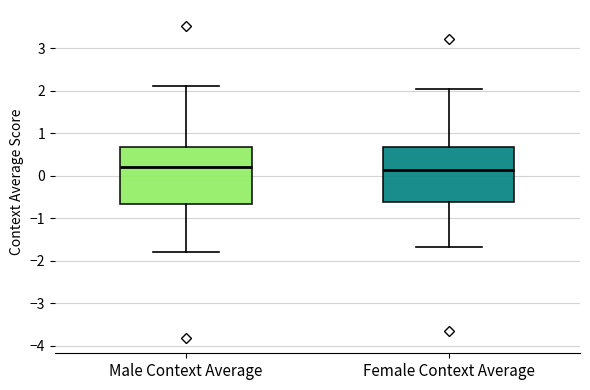

Reading left to right, read every box against the y-axis: the position of its median line, the range the box covers, and the ends of its whiskers. The values are not printed on the chart, so give them approximately, as read against the axis.

Male Context Average: median 0.2, box -0.7 to 0.7, whiskers -1.8 to 2.1
Female Context Average: median 0.1, box -0.6 to 0.7, whiskers -1.7 to 2.0